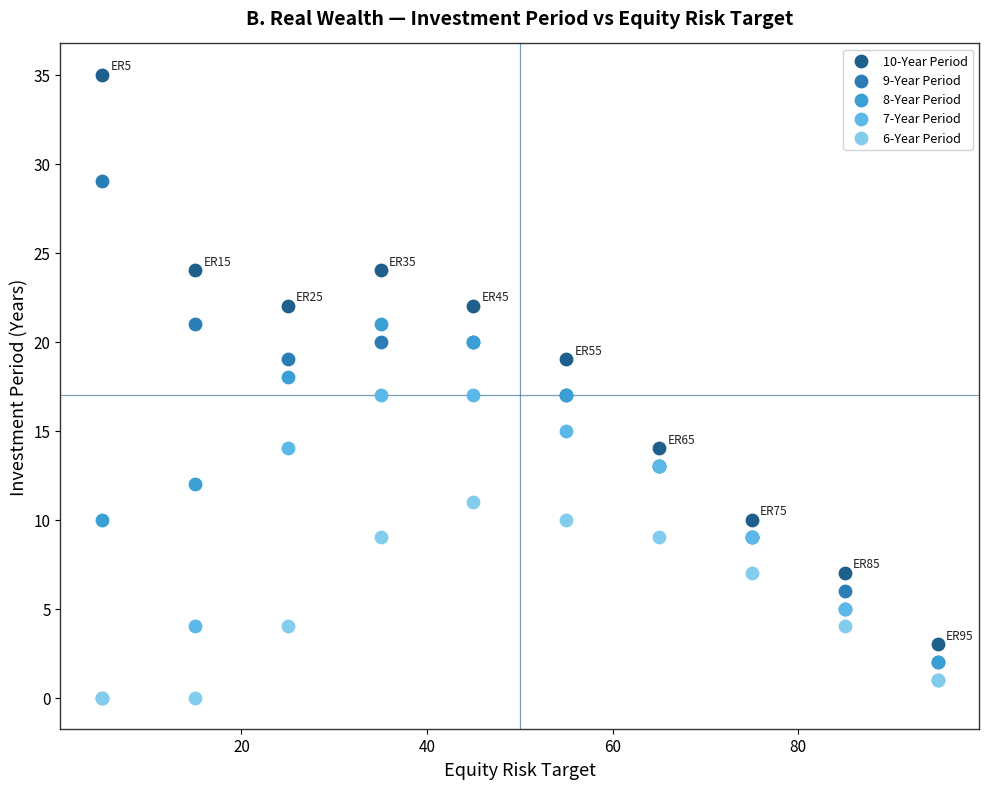

What are all the series names shown in the legend?

10-Year Period, 9-Year Period, 8-Year Period, 7-Year Period, 6-Year Period